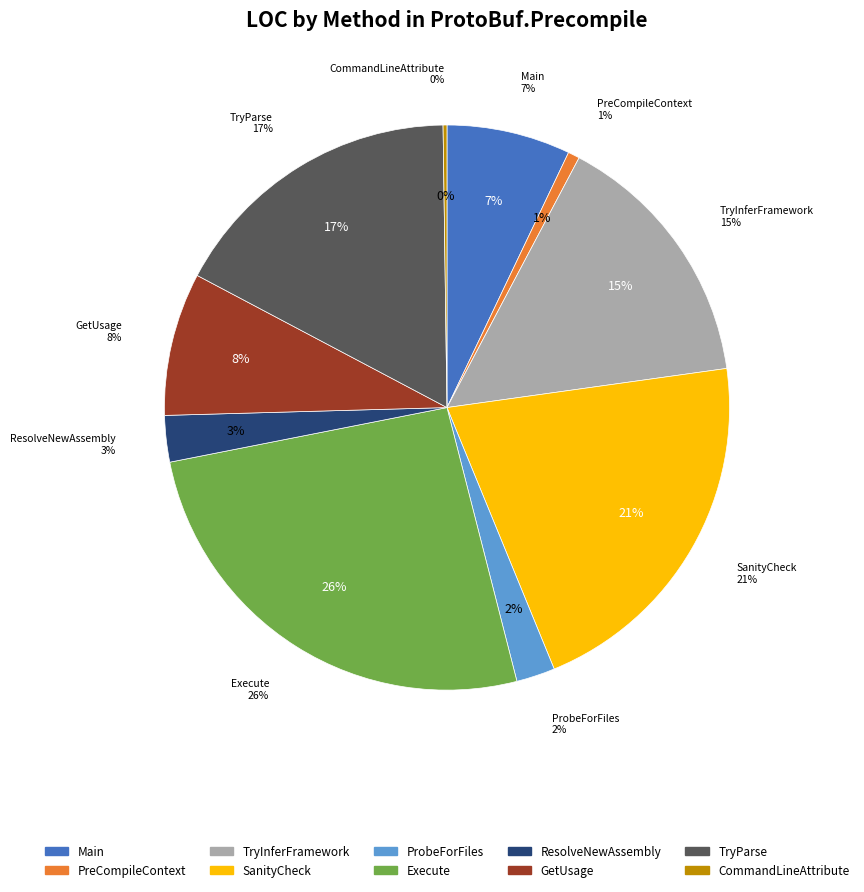

Rank the categories by value from highest to lowest.

Execute, SanityCheck, TryParse, TryInferFramework, GetUsage, Main, ResolveNewAssembly, ProbeForFiles, PreCompileContext, CommandLineAttribute